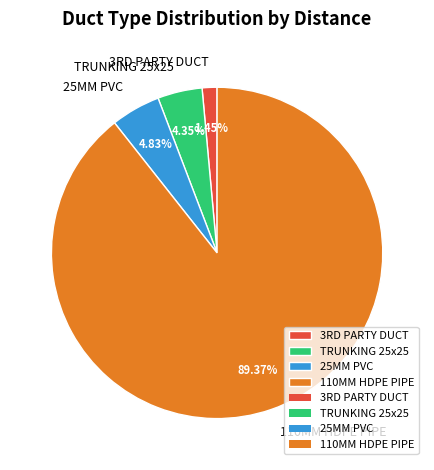

To the nearest percent, what is the difference between the largest and smallest slice percentages?

88%